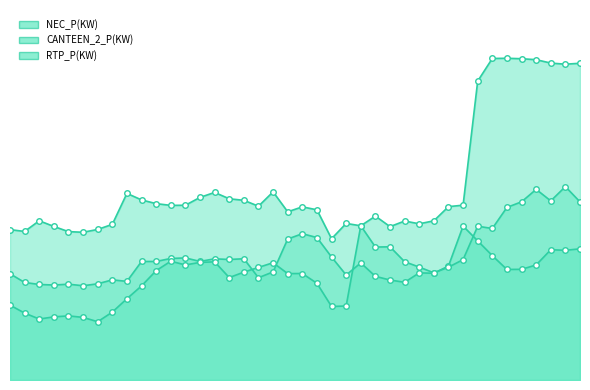

Is the value of CANTEEN_2_P(KW) at 2020-02-01 14:00 greater than the value of RTP_P(KW) at 2020-02-01 07:00?

Yes